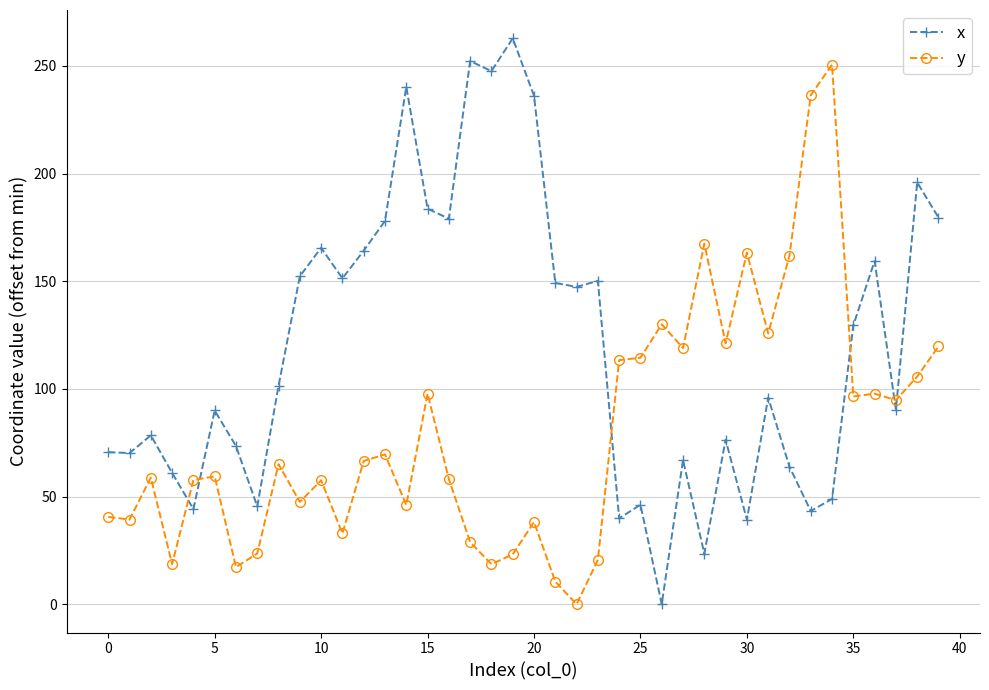

What is the maximum value for y?

250.7